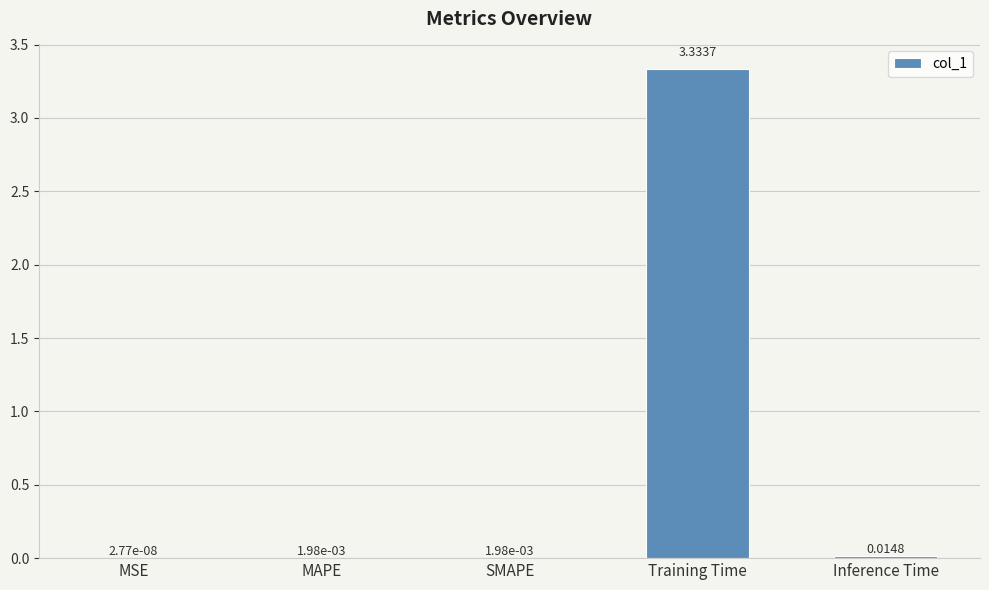

Are the bars grouped side by side (vs. stacked)?

No